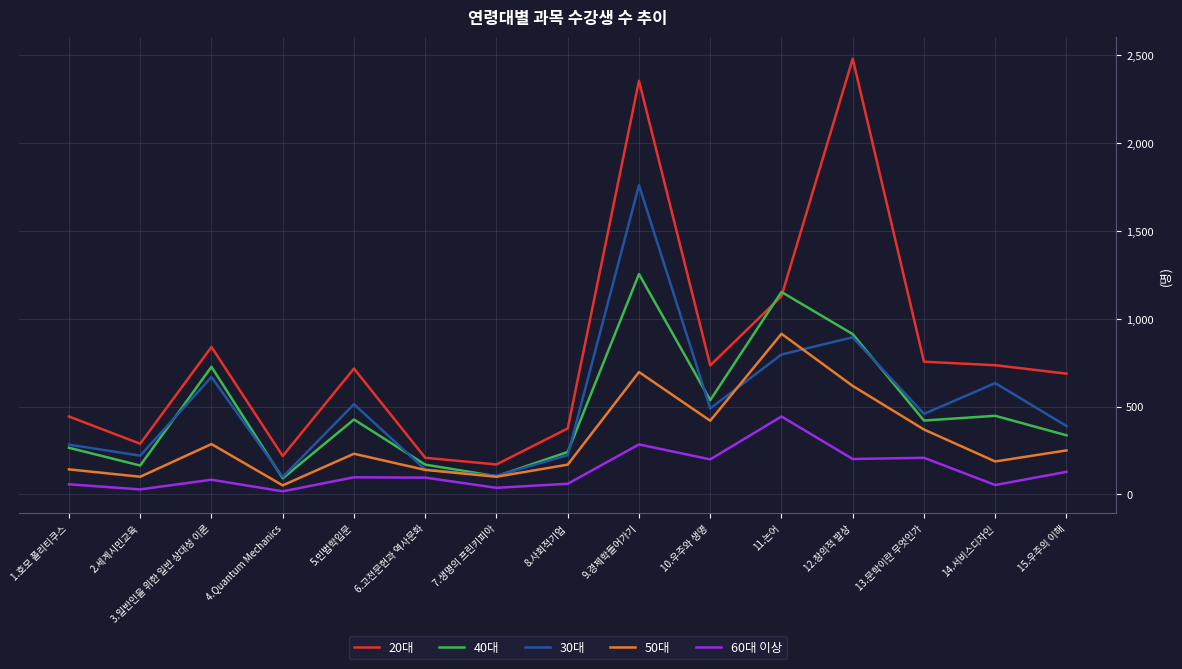

At which category does 30대 reach its first local valley?

2.세계시민교육